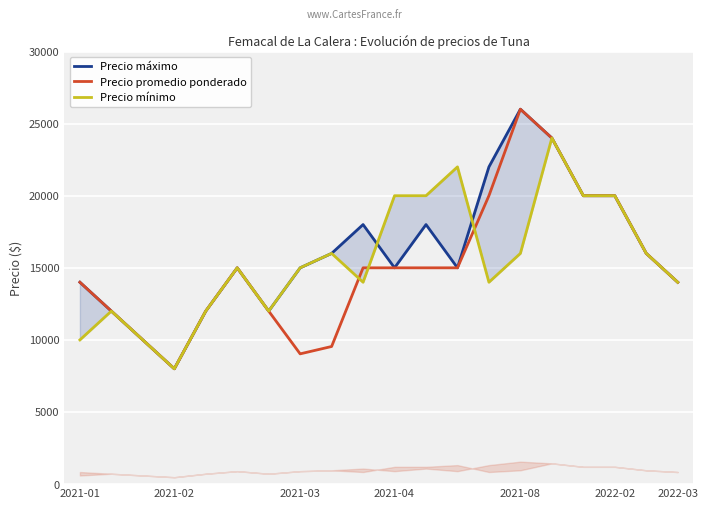

The value of Precio promedio ponderado at 2021-01 is 14000. True or false?

True